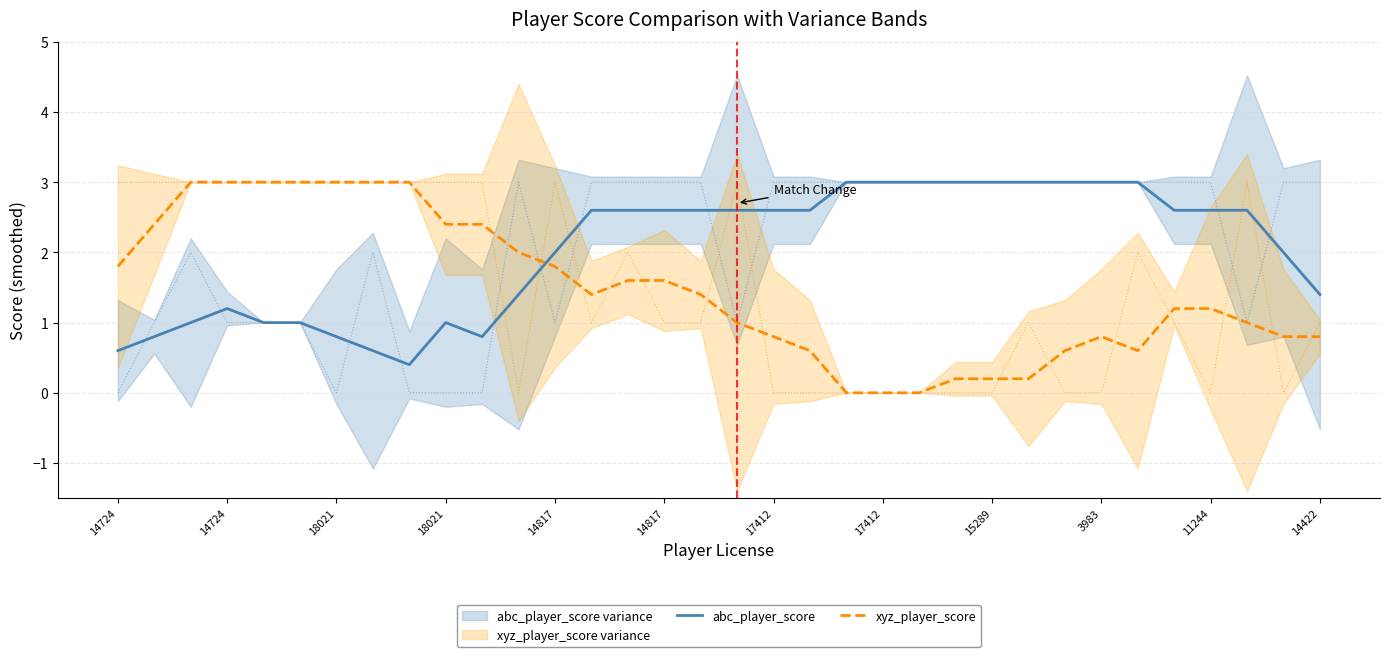

The value of xyz_player_score at 31 is 1.0. True or false?

True